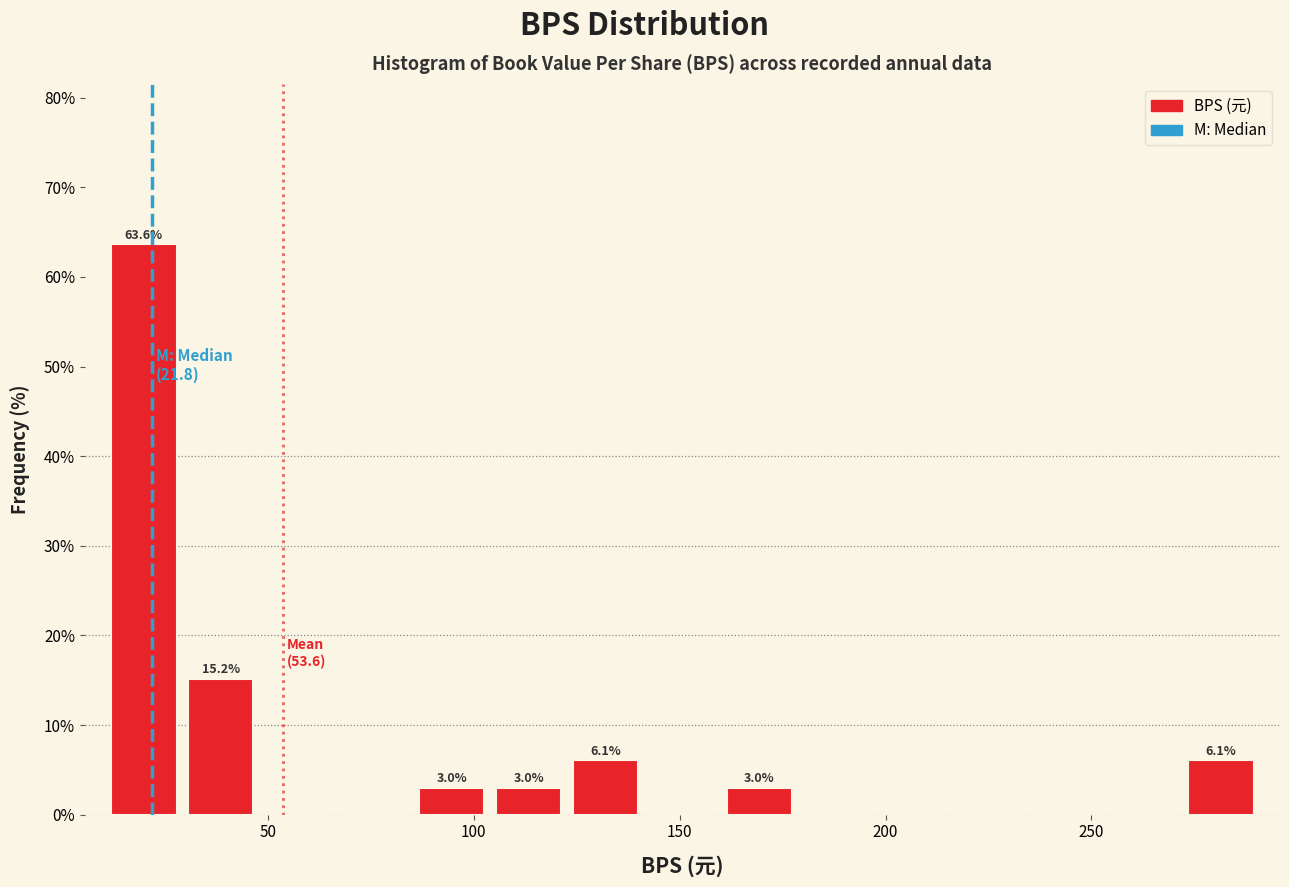

Around what value on the x-axis is the tallest bar? Give the approximate position of its centre, as read against the axis.

20